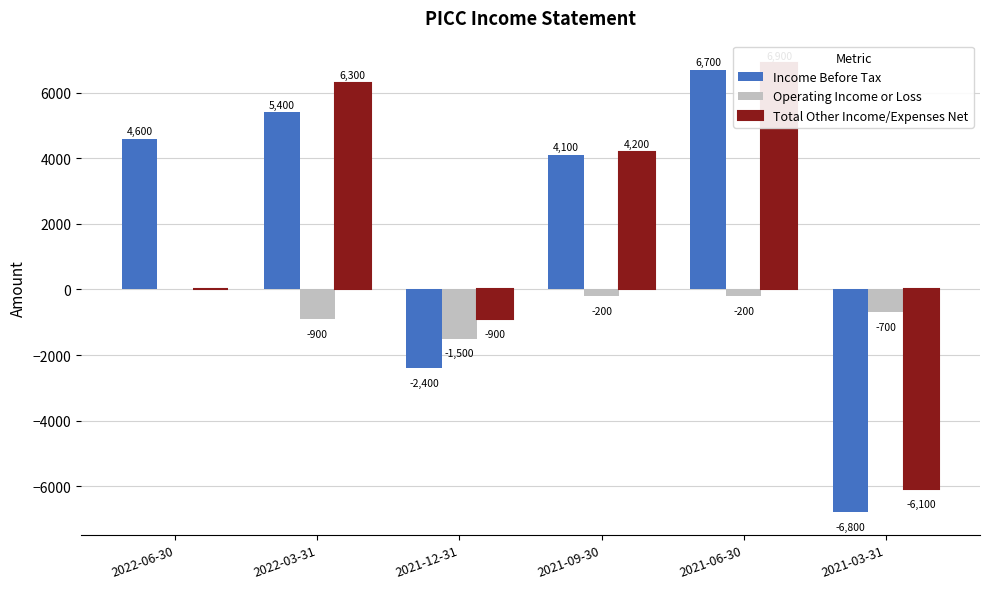

What is the approximate value of Operating Income or Loss at 2021-06-30, to the nearest 100?

-200